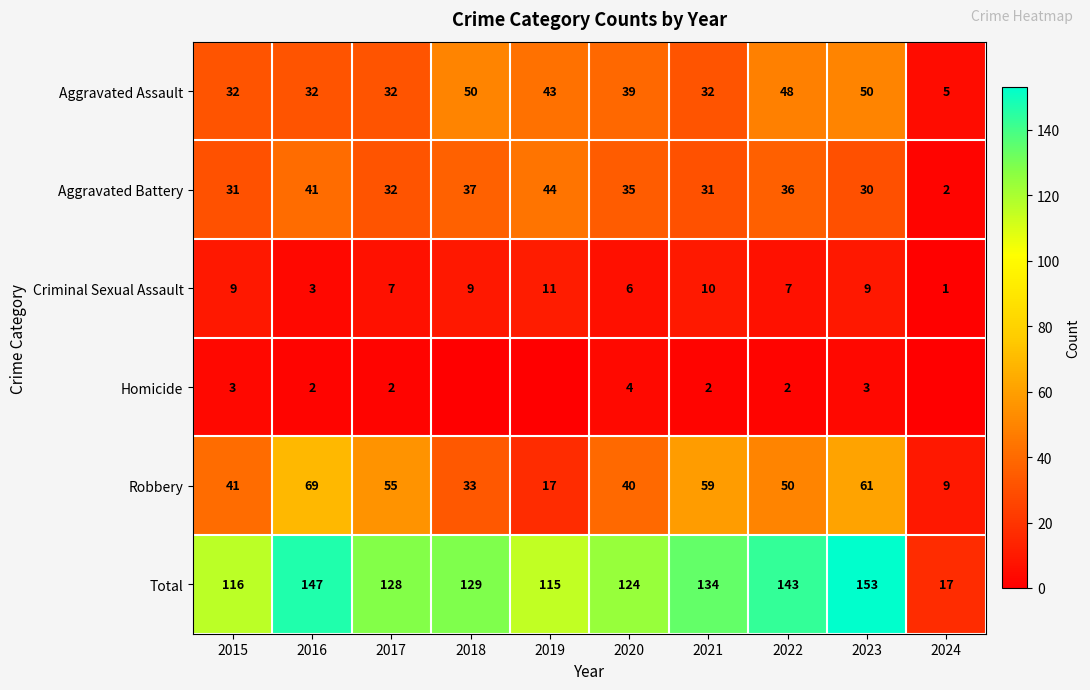

What is the sum of all Total values?

1206